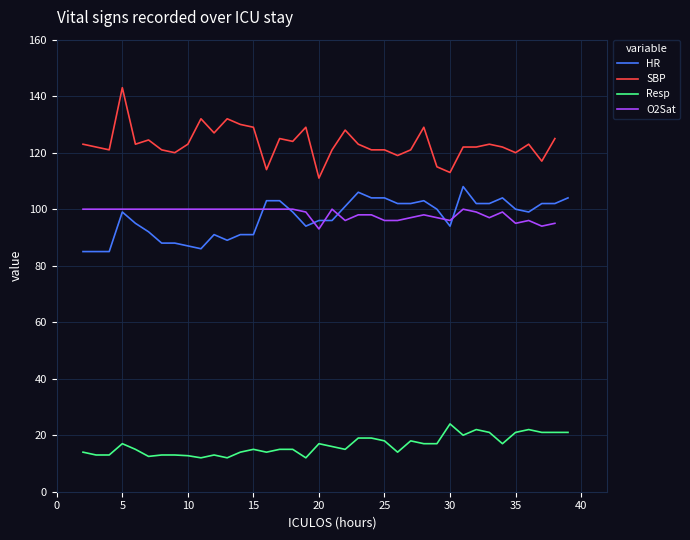

How many interior local peaks does the Resp series have?

8